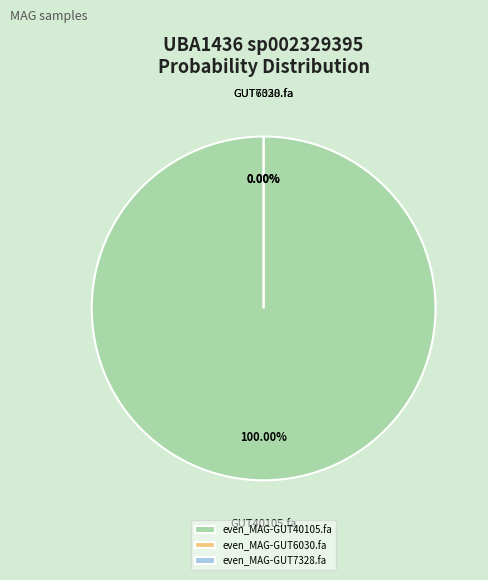

Which has a higher value, even_MAG-GUT7328.fa or even_MAG-GUT6030.fa?

even_MAG-GUT6030.fa